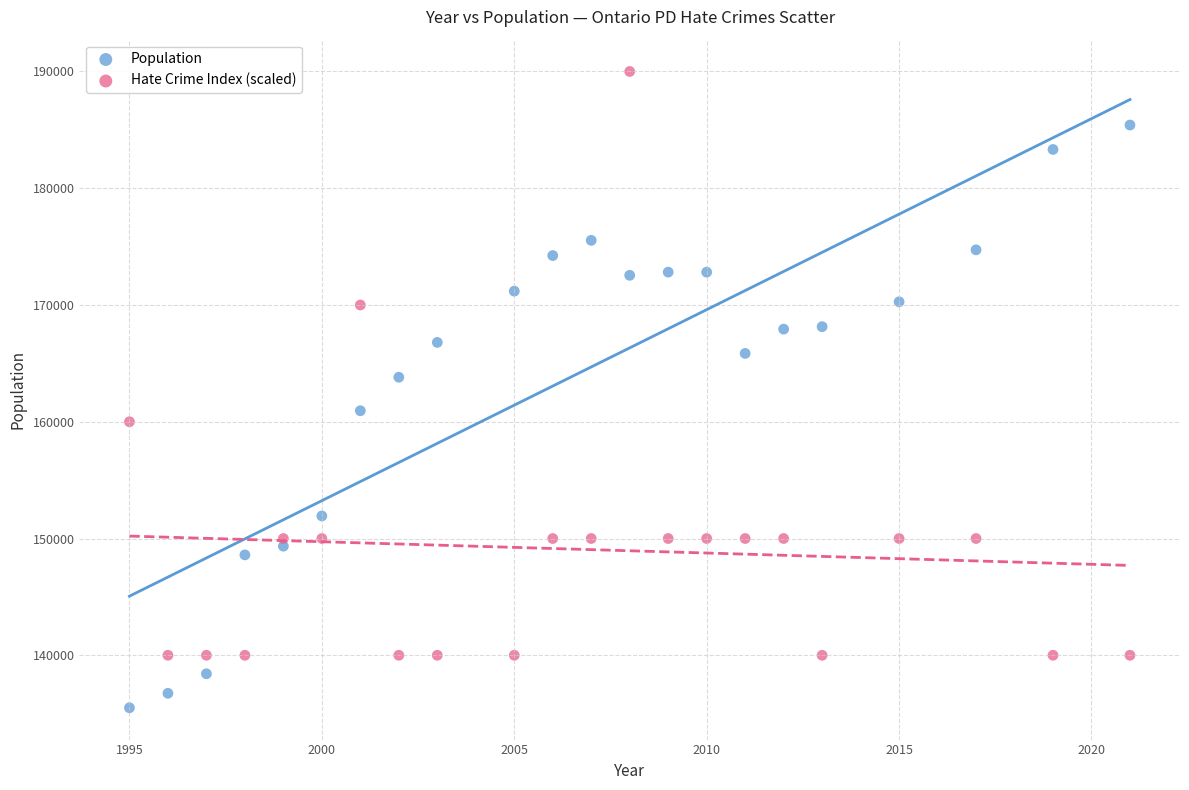

Across all data points, what is the range of Y values (max minus min)?

54497